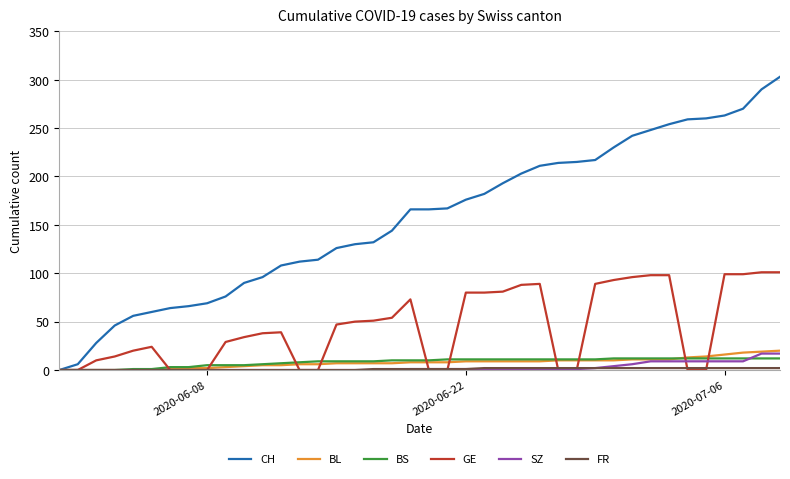

What is the maximum value shown in the chart?

303